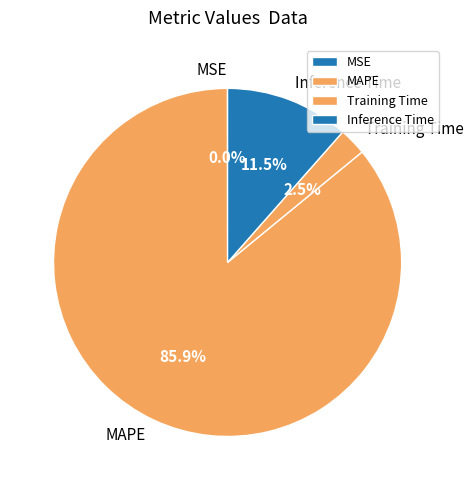

Combined, do Inference Time and MAPE account for over 50%?

Yes